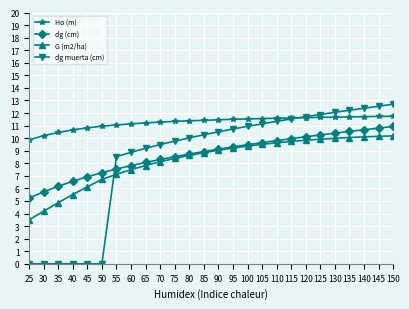

What is the spread (max minus min) of values at 85?

2.6